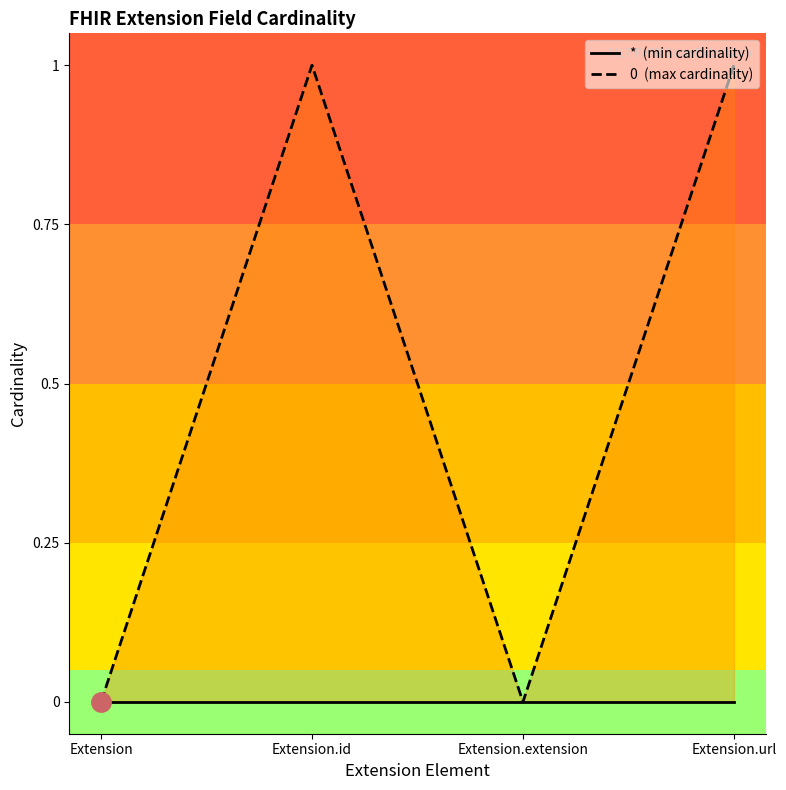

What position from the left is Extension.extension?

3